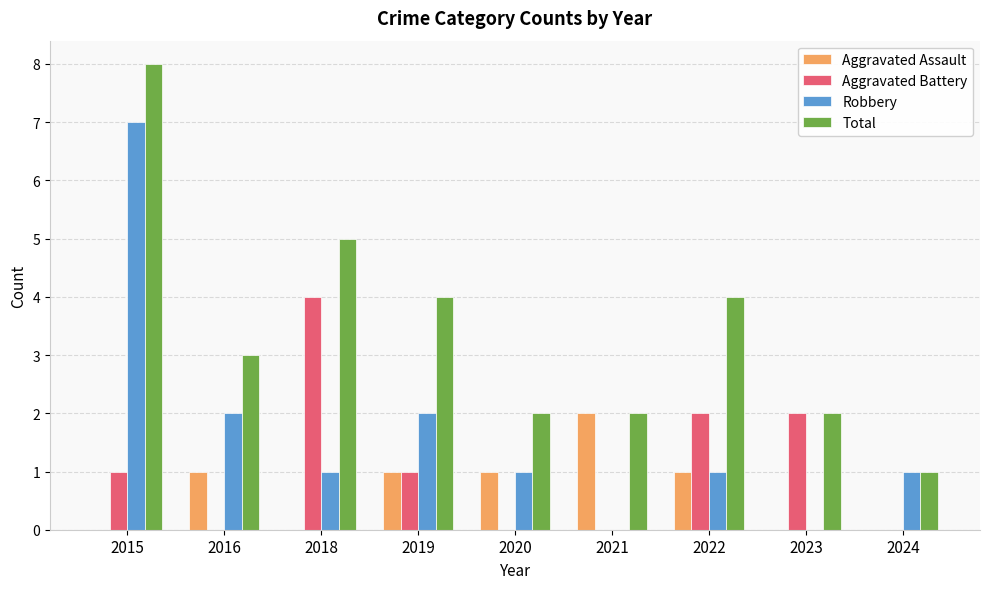

Which series changed the most between 2018 and 2019?

Aggravated Battery